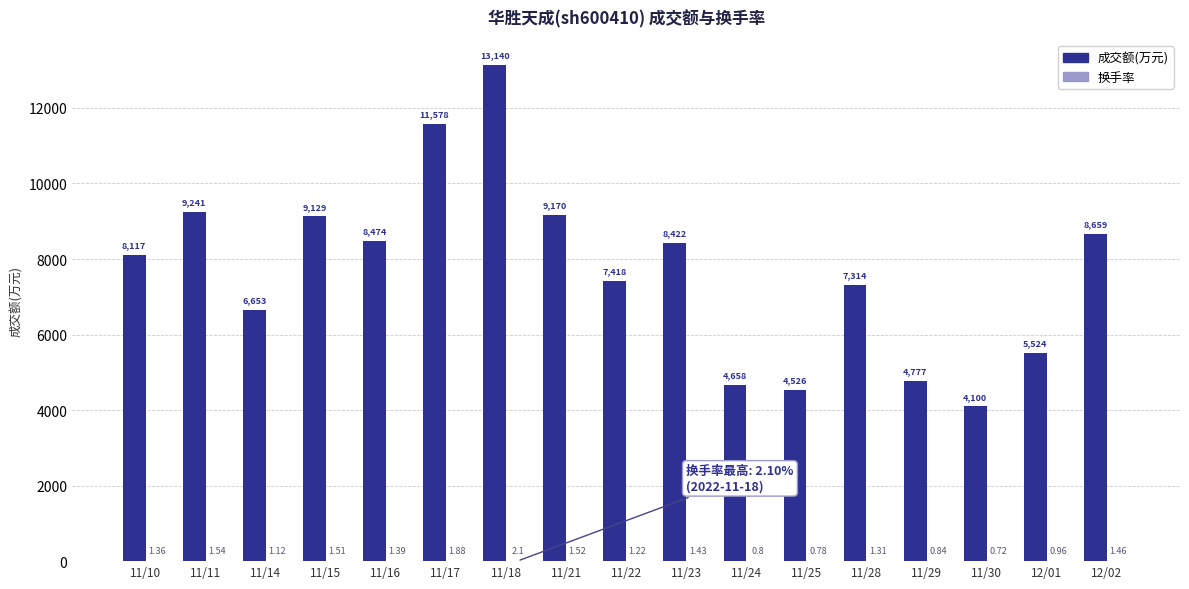

Between 11/11 and 11/15, which series saw the biggest shift?

成交额(万元)